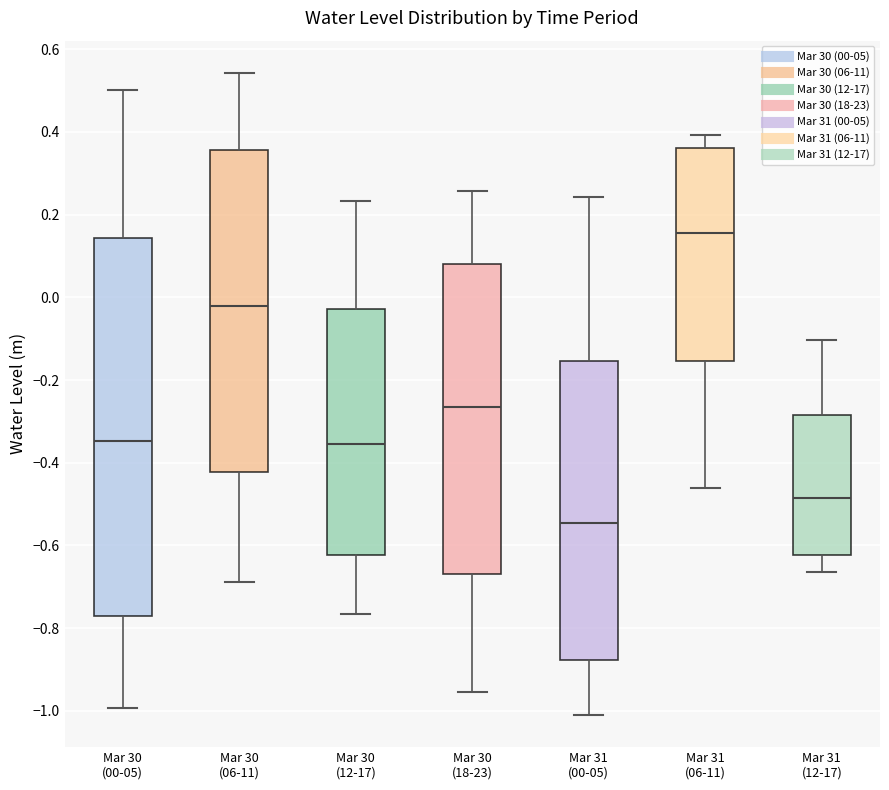

Reading left to right, read every box against the y-axis: the position of its median line, the range the box covers, and the ends of its whiskers. The values are not printed on the chart, so give them approximately, as read against the axis.

Mar 30 (00-05): median -0.34, box -0.78 to 0.14, whiskers -1.00 to 0.50
Mar 30 (06-11): median -0.02, box -0.42 to 0.36, whiskers -0.68 to 0.54
Mar 30 (12-17): median -0.36, box -0.62 to -0.02, whiskers -0.76 to 0.24
Mar 30 (18-23): median -0.26, box -0.66 to 0.08, whiskers -0.96 to 0.26
Mar 31 (00-05): median -0.54, box -0.88 to -0.16, whiskers -1.02 to 0.24
Mar 31 (06-11): median 0.16, box -0.16 to 0.36, whiskers -0.46 to 0.40
Mar 31 (12-17): median -0.48, box -0.62 to -0.28, whiskers -0.66 to -0.10